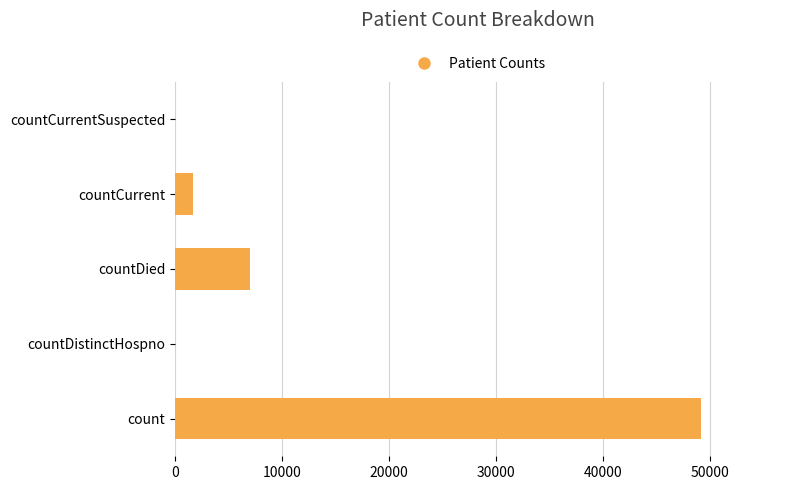

How many categories are shown in the chart?

5